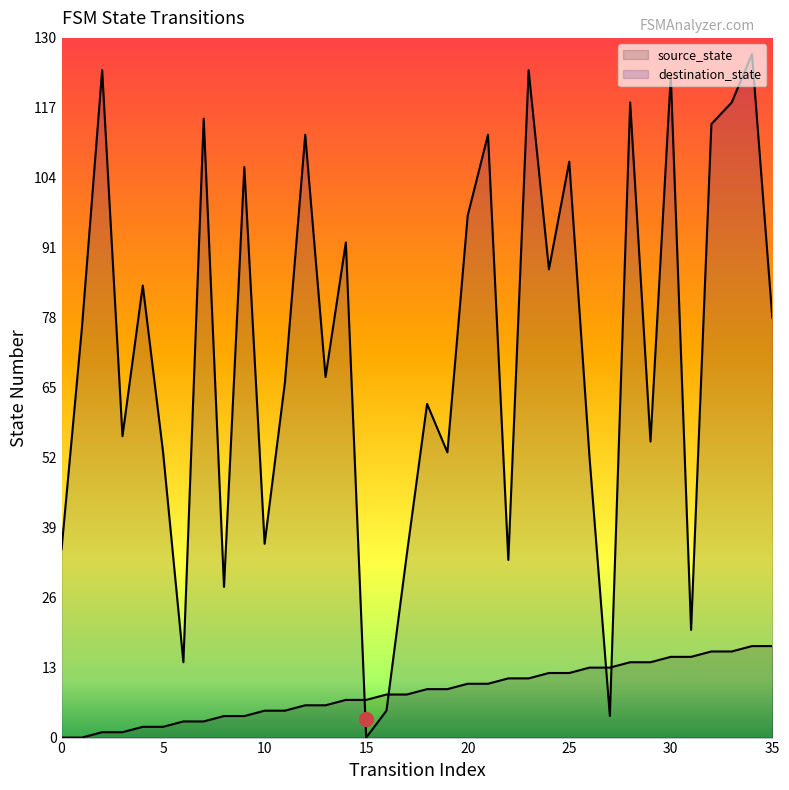

Does the chart display data point markers on the line(s)?

No